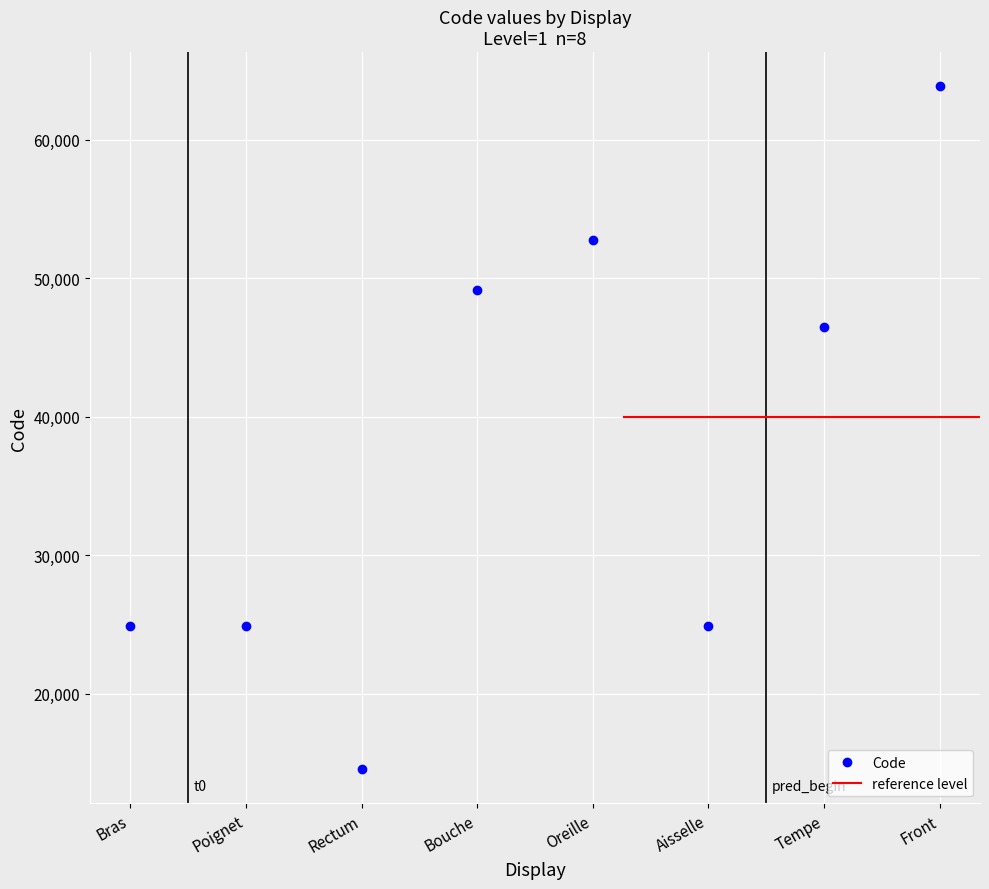

Reading left to right, extract all data points from this chart.

Bras=24890	Poignet=24922	Rectum=14544	Bouche=49184	Oreille=52780	Aisselle=24864	Tempe=46450	Front=63864